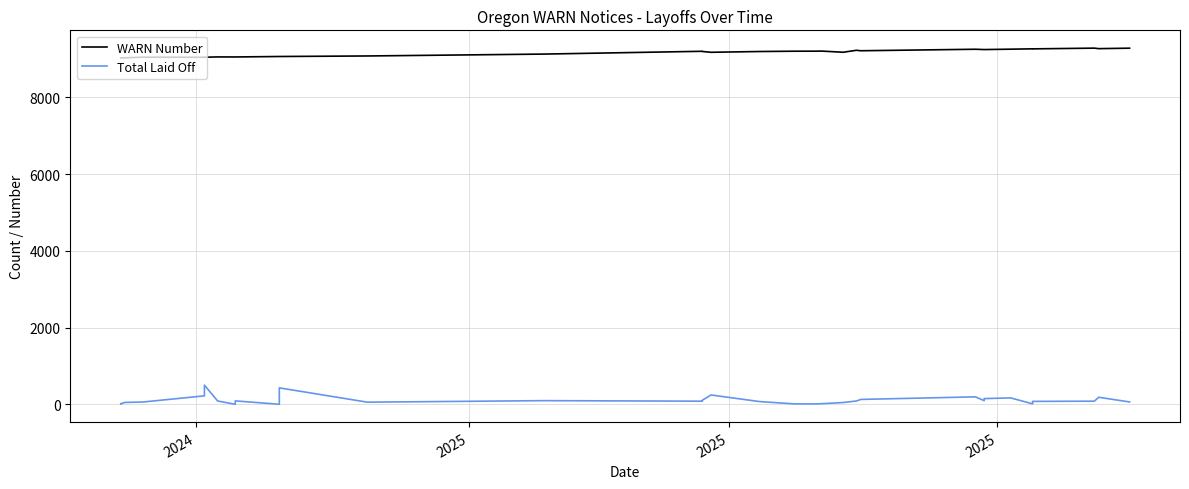

What is the sum of all WARN Number values?

347353